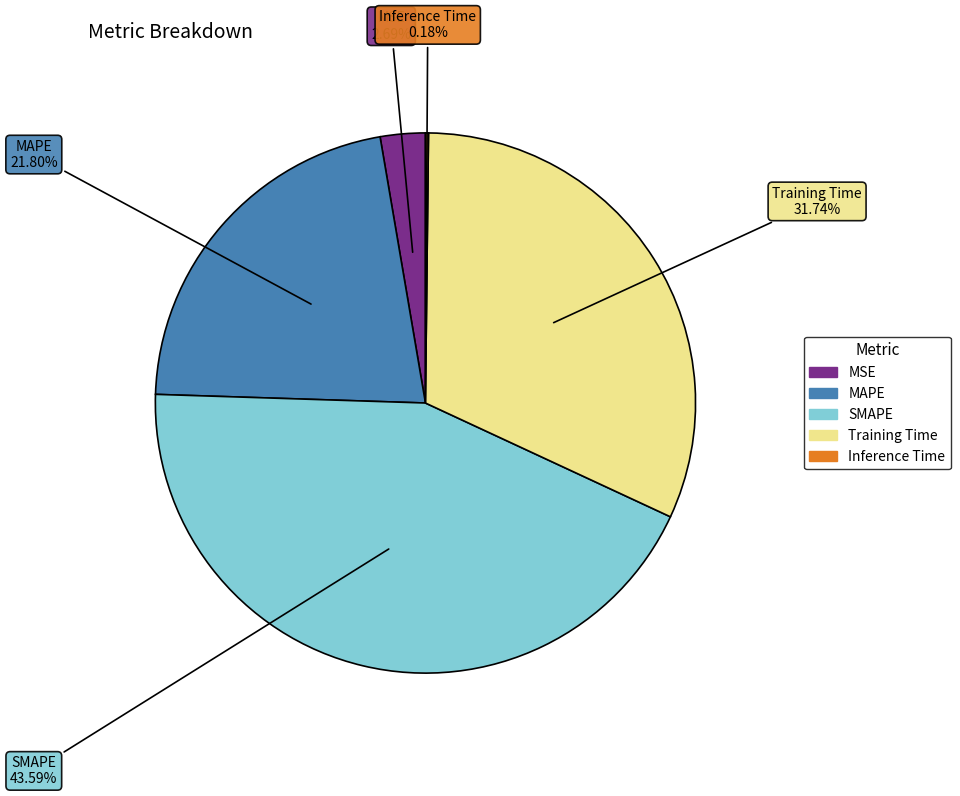

To the nearest percent, what percentage of the pie is MAPE?

22%